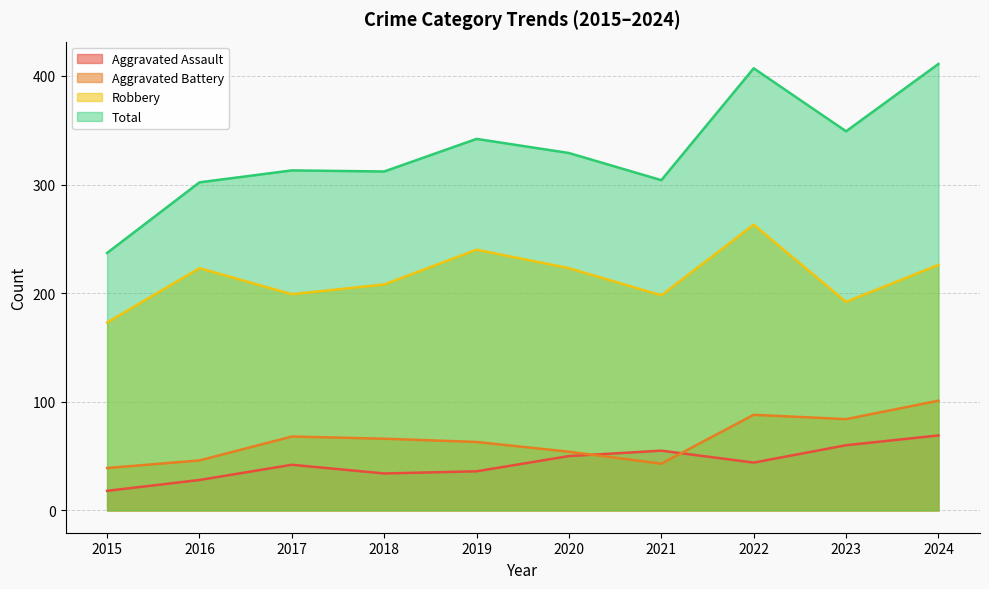

What are all the series names shown in the legend?

Aggravated Assault, Aggravated Battery, Robbery, Total